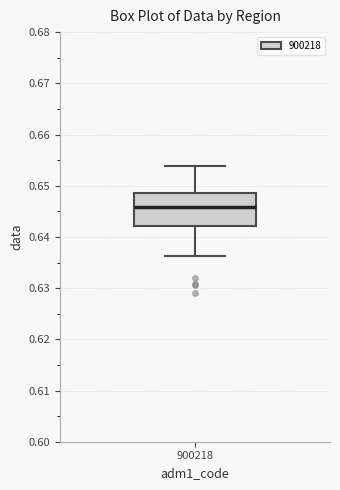

Read this box plot against the y-axis: the position of the median line, the range covered by the box, and the ends of both whiskers. The values are not printed on the chart, so give them approximately, as read against the axis.

median 0.646, box 0.642 to 0.649, whiskers 0.636 to 0.654